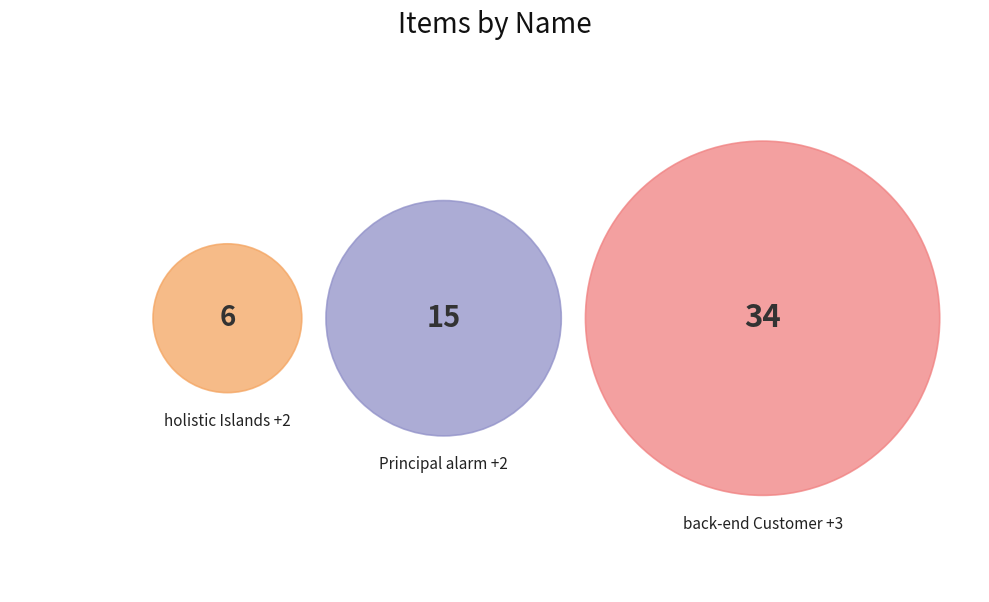

True or false: Principal alarm CSS accounts for 1% of the total.

False